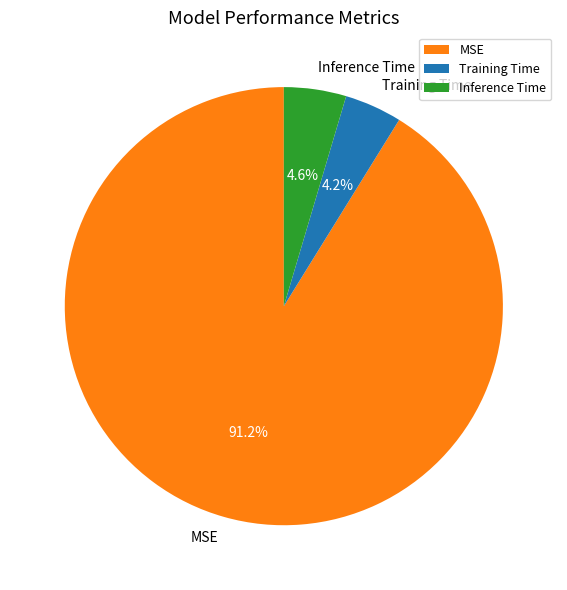

To the nearest percent, what is the difference between the largest and smallest slice percentages?

87%